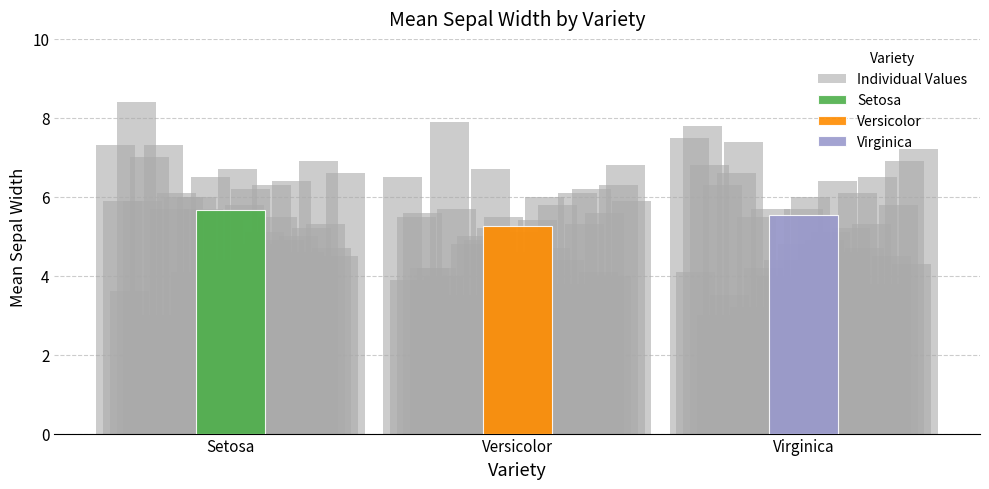

What is the average value of the Setosa series?

5.6